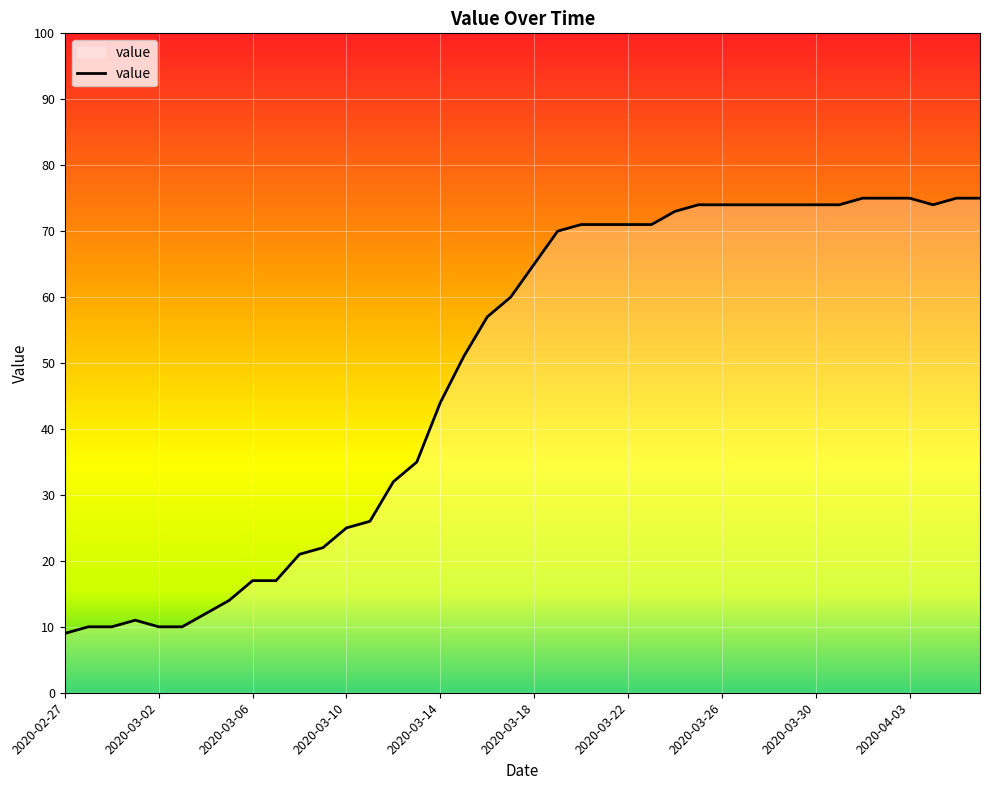

How many lines are shown in the chart?

1